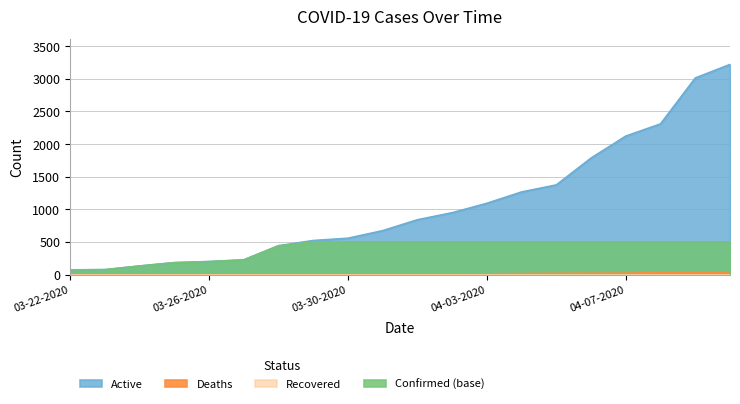

True or false: Deaths and Active intersect in this chart.

False